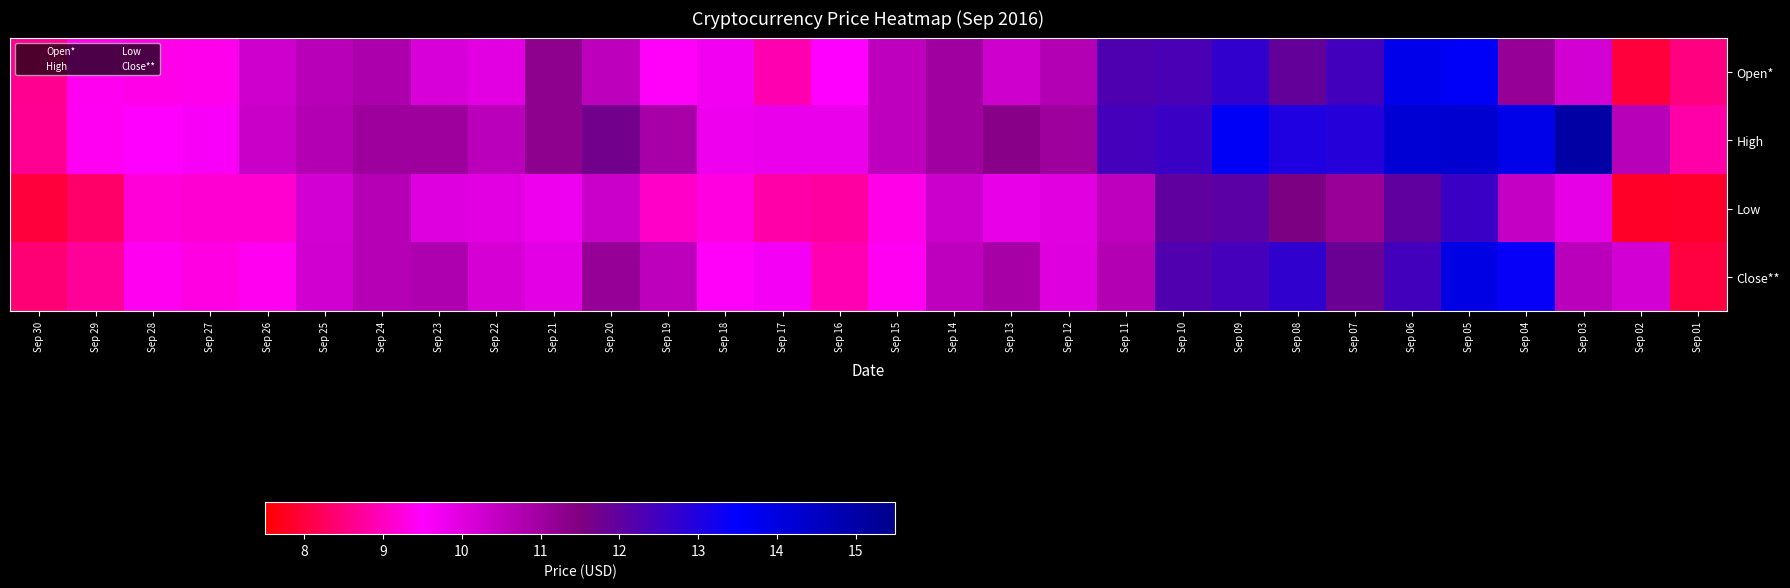

Reading left to right, extract all data points from this chart.

Open*: Sep 30=8.7	Sep 29=9.4	Sep 28=9.3	Sep 27=9.4	Sep 26=10.2	Sep 25=10.6	Sep 24=10.8	Sep 23=10.1	Sep 22=10.0	Sep 21=11.2	Sep 20=10.5	Sep 19=9.4	Sep 18=9.7	Sep 17=8.9	Sep 16=9.5	Sep 15=10.5	Sep 14=11.0	Sep 13=10.3	Sep 12=10.7	Sep 11=12.3	Sep 10=12.3	Sep 09=12.7	Sep 08=11.9	Sep 07=12.4	Sep 06=13.8	Sep 05=13.6	Sep 04=11.1	Sep 03=10.2	Sep 02=8.0	Sep 01=8.5
High: Sep 30=8.7	Sep 29=9.4	Sep 28=9.5	Sep 27=9.6	Sep 26=10.4	Sep 25=10.7	Sep 24=11.0	Sep 23=11.0	Sep 22=10.6	Sep 21=11.2	Sep 20=11.7	Sep 19=10.8	Sep 18=9.8	Sep 17=9.8	Sep 16=9.8	Sep 15=10.5	Sep 14=11.0	Sep 13=11.4	Sep 12=11.0	Sep 11=12.4	Sep 10=12.6	Sep 09=13.6	Sep 08=13.0	Sep 07=12.9	Sep 06=14.2	Sep 05=14.3	Sep 04=13.9	Sep 03=15.1	Sep 02=10.6	Sep 01=8.8
Low: Sep 30=8.0	Sep 29=8.3	Sep 28=9.2	Sep 27=9.2	Sep 26=9.1	Sep 25=10.2	Sep 24=10.6	Sep 23=10.0	Sep 22=10.0	Sep 21=9.8	Sep 20=10.3	Sep 19=9.1	Sep 18=9.2	Sep 17=8.8	Sep 16=8.8	Sep 15=9.3	Sep 14=10.3	Sep 13=9.8	Sep 12=10.0	Sep 11=10.5	Sep 10=12.0	Sep 09=12.1	Sep 08=11.5	Sep 07=11.1	Sep 06=12.0	Sep 05=12.6	Sep 04=10.4	Sep 03=9.9	Sep 02=7.8	Sep 01=7.8
Close**: Sep 30=8.4	Sep 29=8.7	Sep 28=9.4	Sep 27=9.3	Sep 26=9.4	Sep 25=10.2	Sep 24=10.6	Sep 23=10.8	Sep 22=10.2	Sep 21=9.9	Sep 20=11.2	Sep 19=10.6	Sep 18=9.4	Sep 17=9.7	Sep 16=8.9	Sep 15=9.4	Sep 14=10.5	Sep 13=10.9	Sep 12=10.0	Sep 11=10.7	Sep 10=12.2	Sep 09=12.4	Sep 08=12.7	Sep 07=11.8	Sep 06=12.5	Sep 05=14.0	Sep 04=13.4	Sep 03=10.6	Sep 02=10.2	Sep 01=8.0